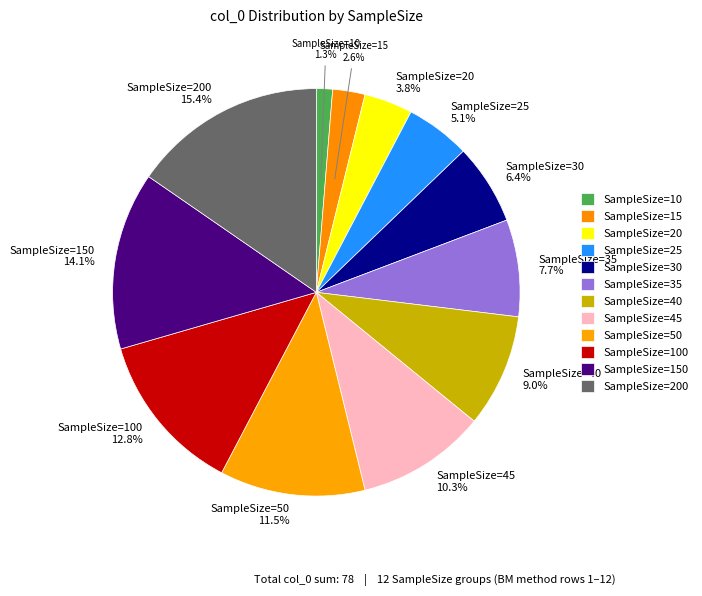

To the nearest percent, what is the difference between the largest and smallest slice percentages?

14%